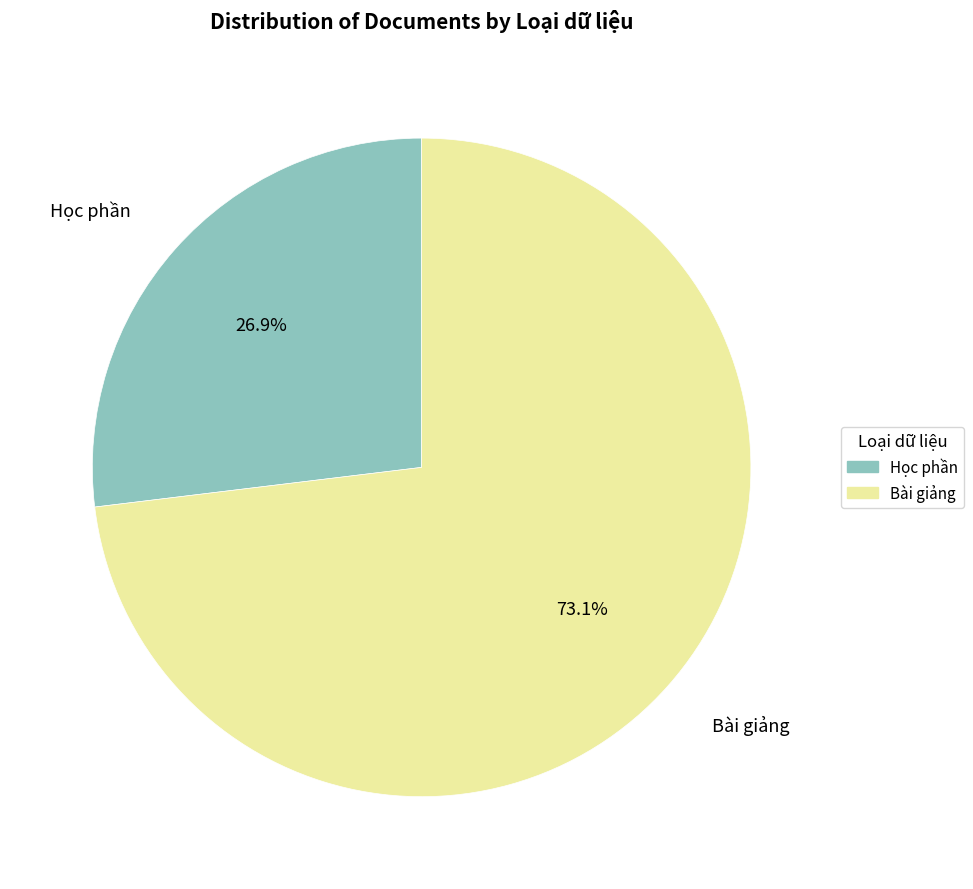

Is the sum of Bài giảng and Học phần greater than half?

Yes